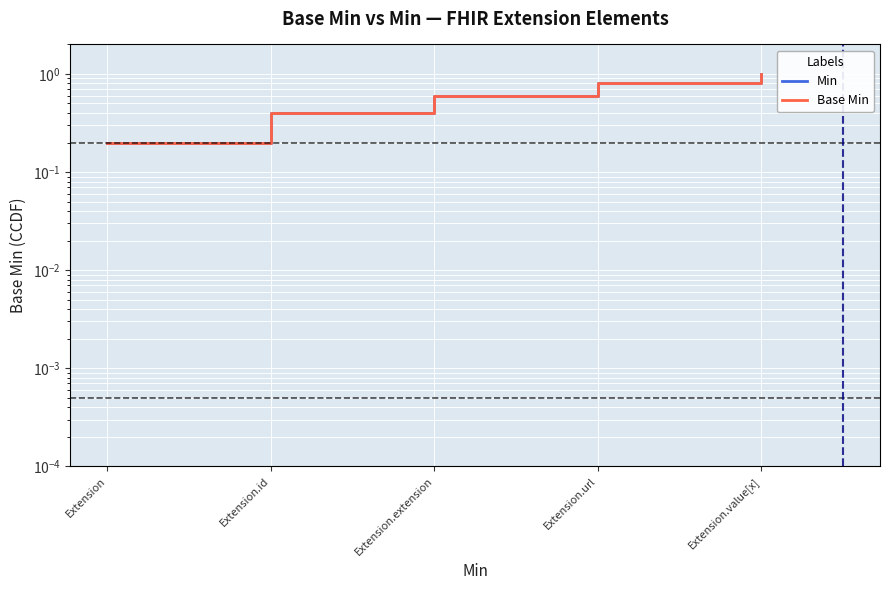

True or false: Min has more than 1 points higher than both neighbors.

False